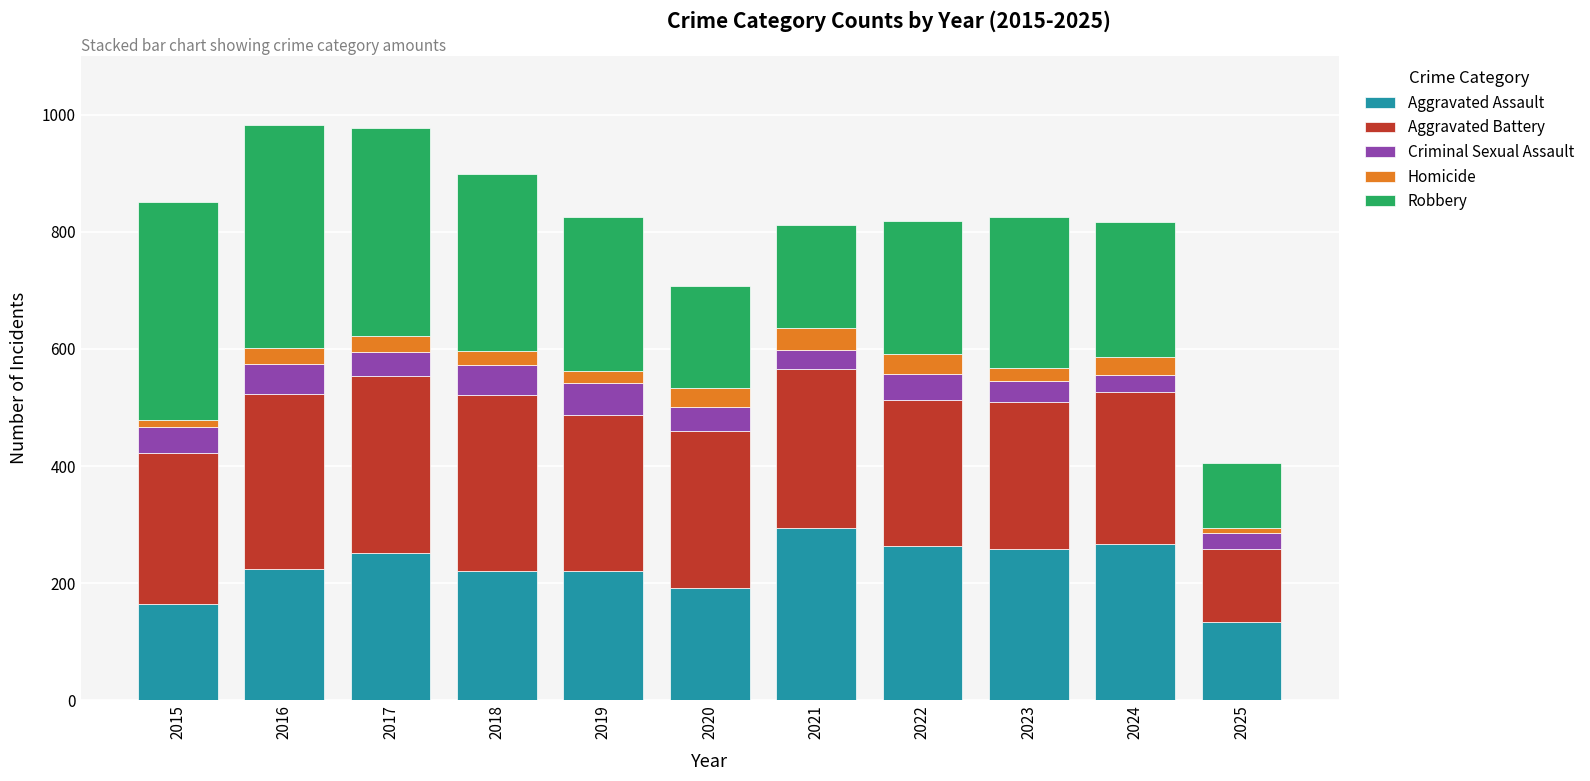

Which category has the lowest value in the Aggravated Assault series?

2025